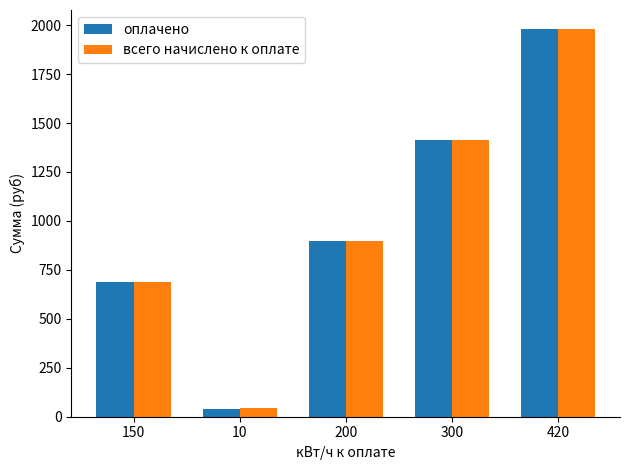

What is the label of the 5th bar from the left?

420